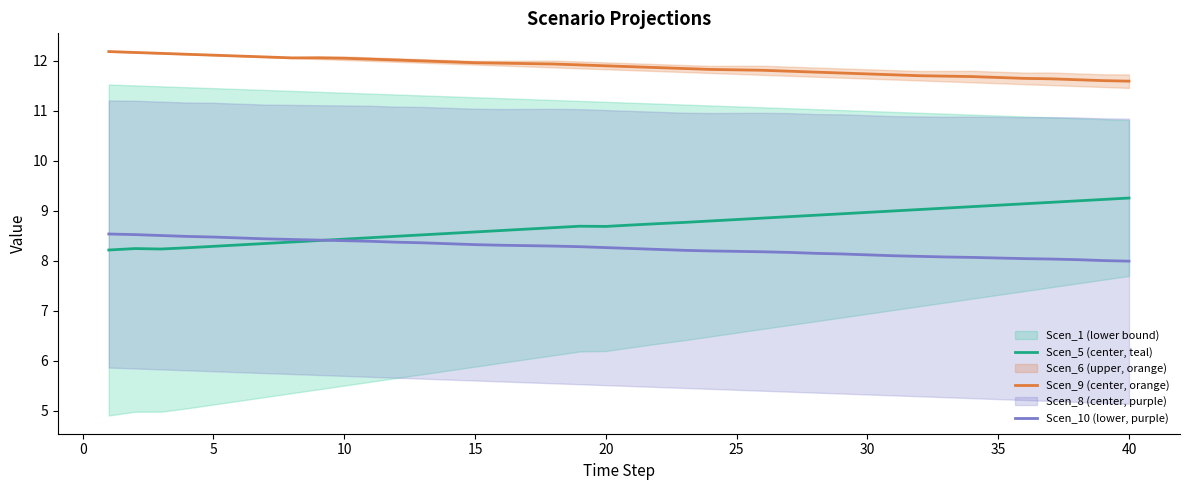

Reading right to left, list all the values displayed in this chart.

Scen_5: 9.3	9.2	9.2	9.2	9.1	9.1	9.1	9.1	9.0	9.0	9.0	8.9	8.9	8.9	8.9	8.8	8.8	8.8	8.7	8.7	8.7	8.7	8.7	8.6	8.6	8.6	8.5	8.5	8.5	8.5	8.4	8.4	8.4	8.3	8.3	8.3	8.3	8.2	8.2	8.2
Scen_9: 11.6	11.6	11.6	11.6	11.6	11.7	11.7	11.7	11.7	11.7	11.7	11.8	11.8	11.8	11.8	11.8	11.8	11.8	11.9	11.9	11.9	11.9	11.9	11.9	12.0	12.0	12.0	12.0	12.0	12.0	12.0	12.1	12.1	12.1	12.1	12.1	12.1	12.1	12.2	12.2
Scen_10: 8.0	8.0	8.0	8.0	8.0	8.1	8.1	8.1	8.1	8.1	8.1	8.1	8.1	8.2	8.2	8.2	8.2	8.2	8.2	8.2	8.3	8.3	8.3	8.3	8.3	8.3	8.3	8.4	8.4	8.4	8.4	8.4	8.4	8.4	8.5	8.5	8.5	8.5	8.5	8.5